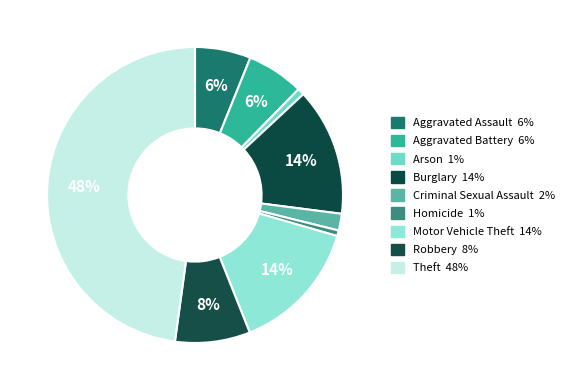

To the nearest percent, what is the difference between the Robbery and Arson slice percentages?

7%